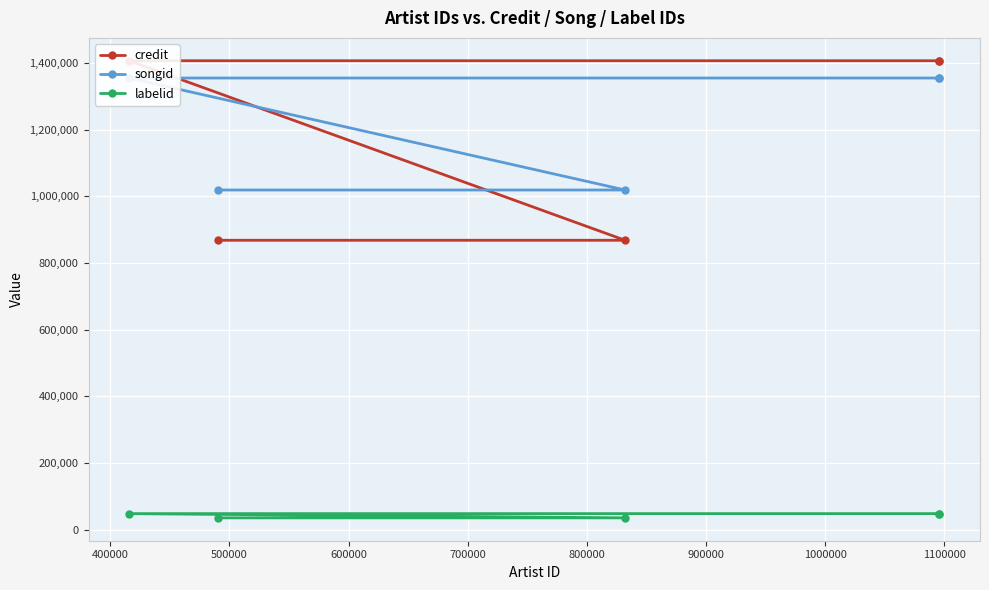

What is the value of the labelid point at the 1st from the left?

48215